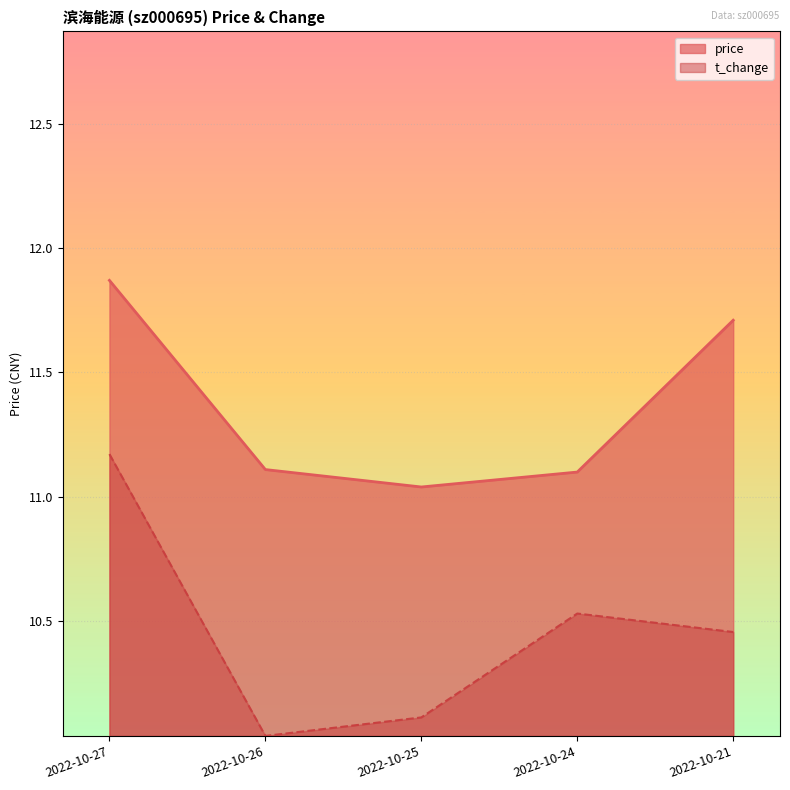

Which series has the largest range (max minus min)?

t_change